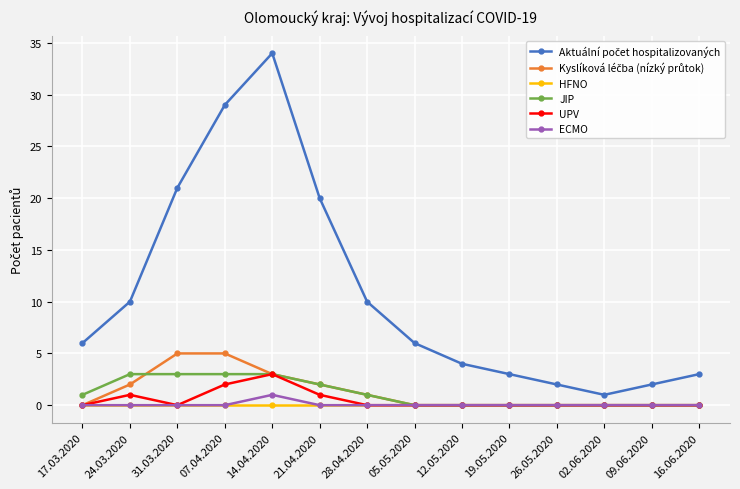

At which category is the sum across all series the highest?

14.04.2020